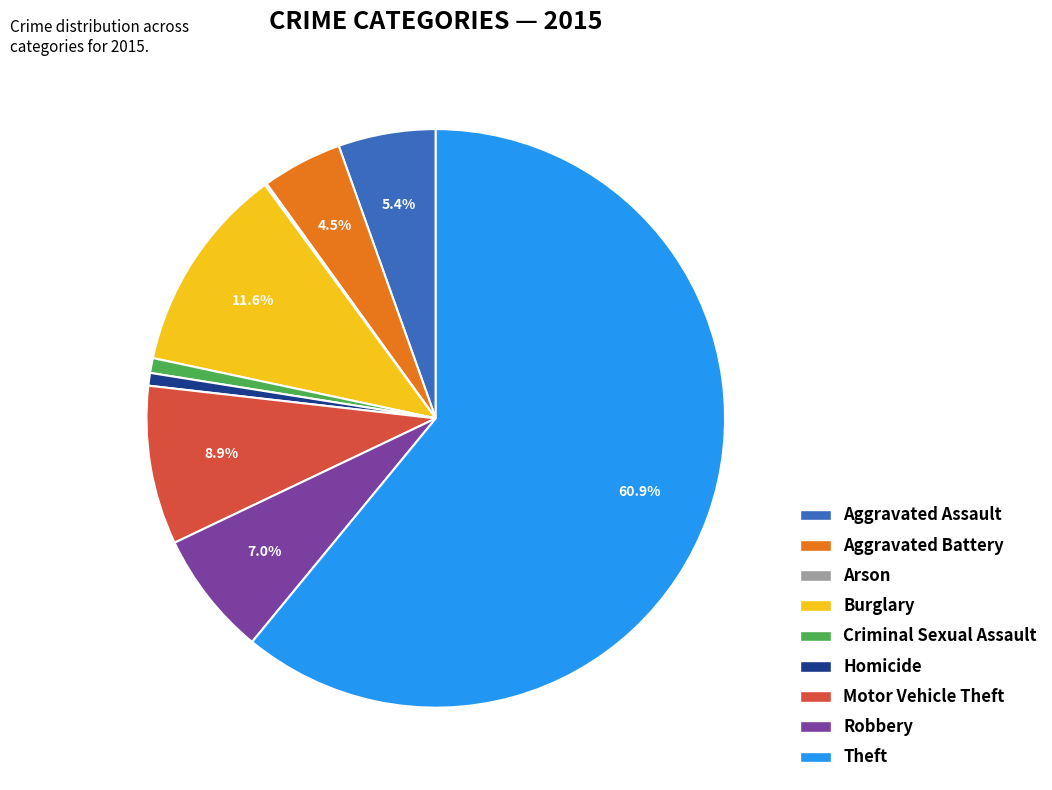

Between Criminal Sexual Assault and Theft, which is larger?

Theft